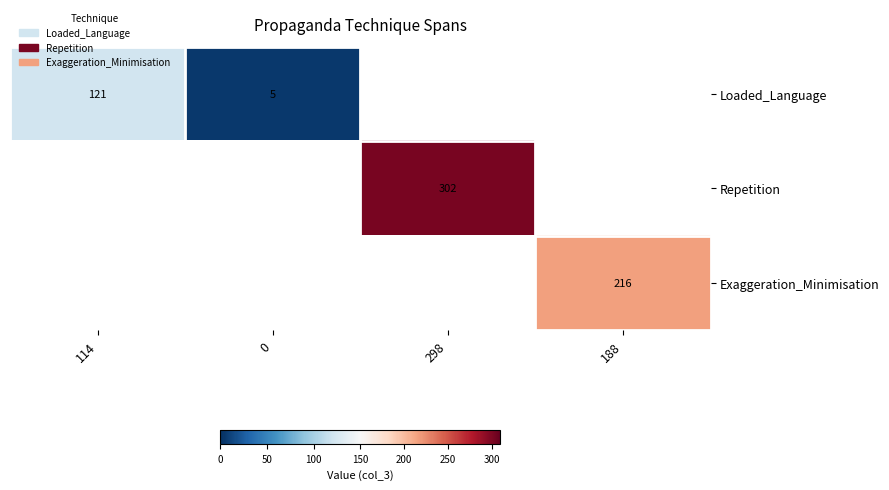

How many categories are shown in the chart?

4